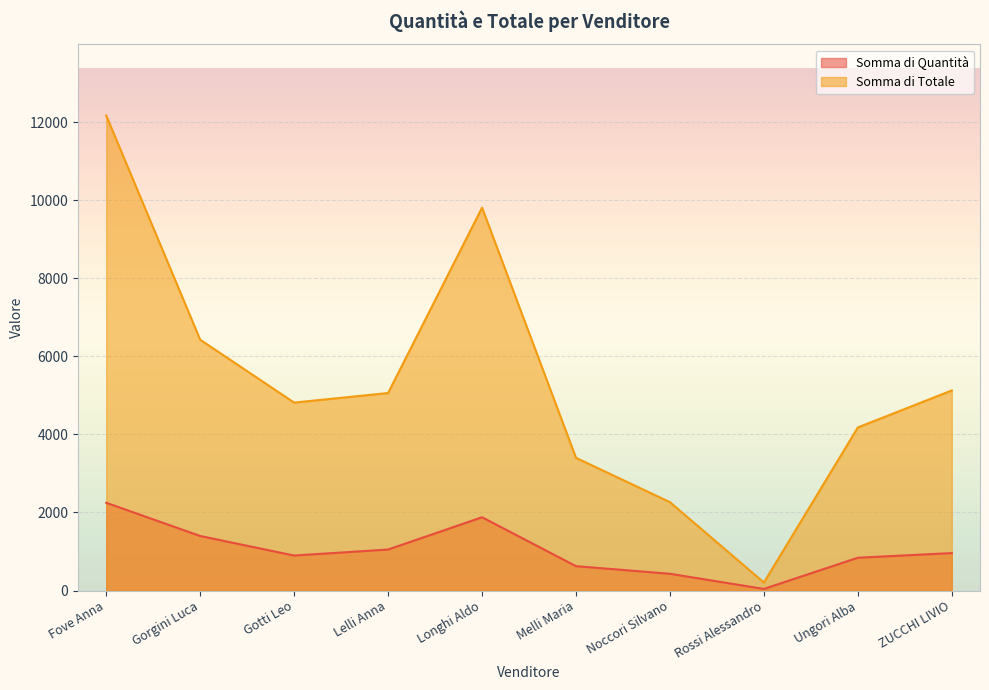

Which has a higher value, Fove Anna or Melli Maria?

Fove Anna